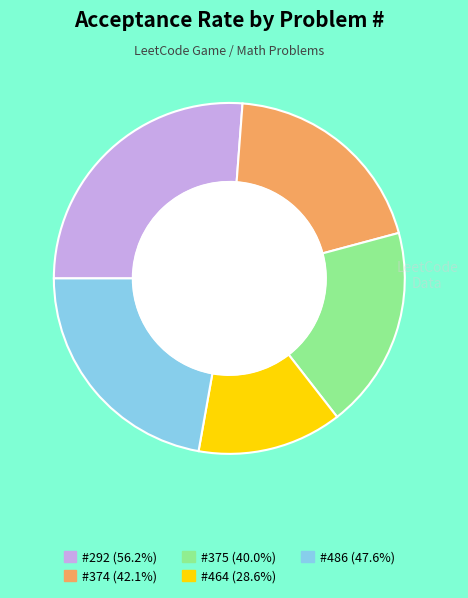

Is there any slice that represents more than half of the pie?

No